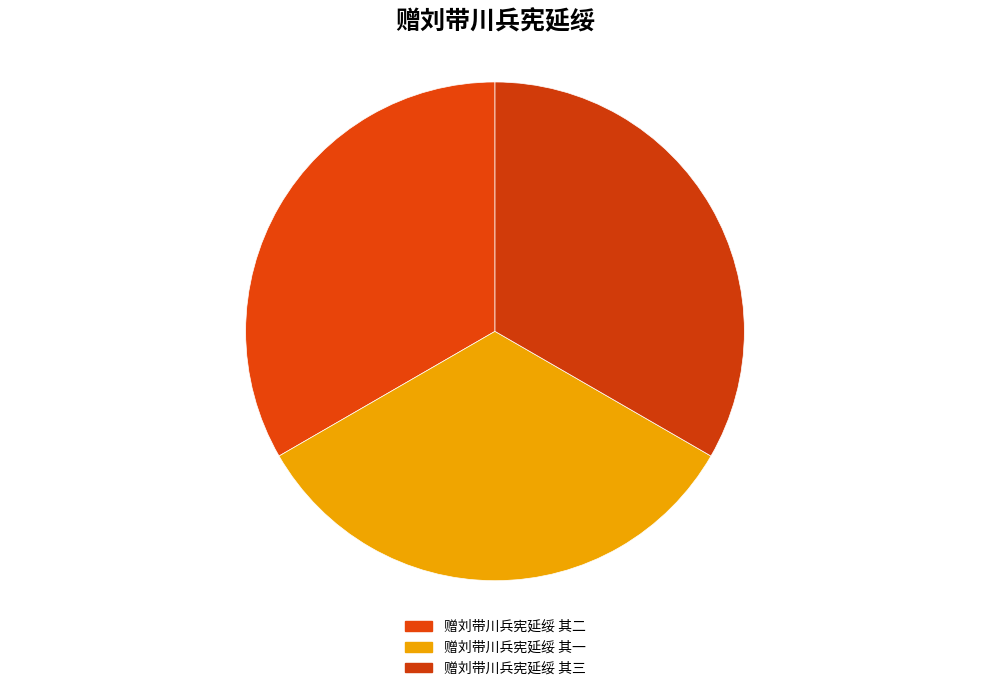

Which category has the biggest portion of the pie?

赠刘带川兵宪延绥 其三